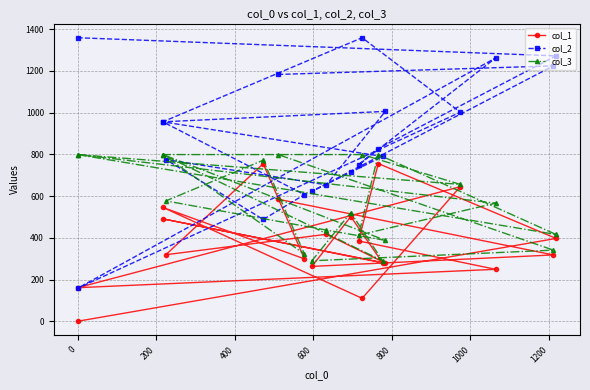

List the series in order of their peak value, lowest first.

col_1, col_3, col_2